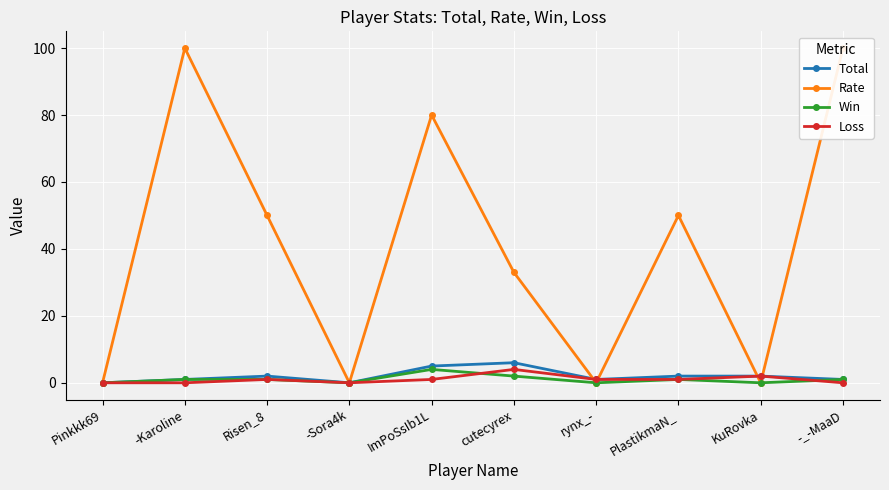

Rank the series by their maximum value, from highest to lowest.

Rate, Total, Win, Loss